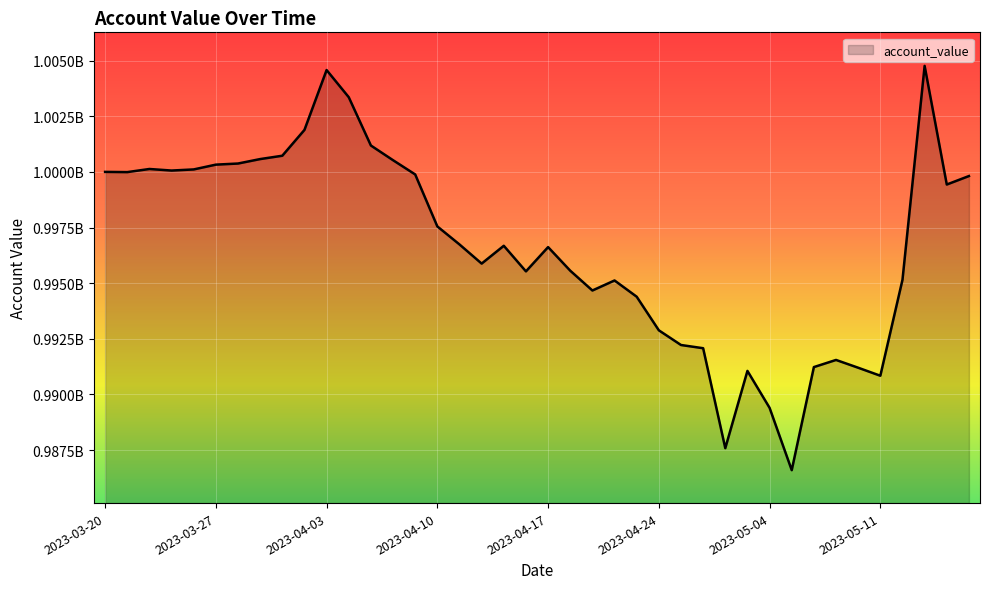

Does the chart display data point markers on the line(s)?

No